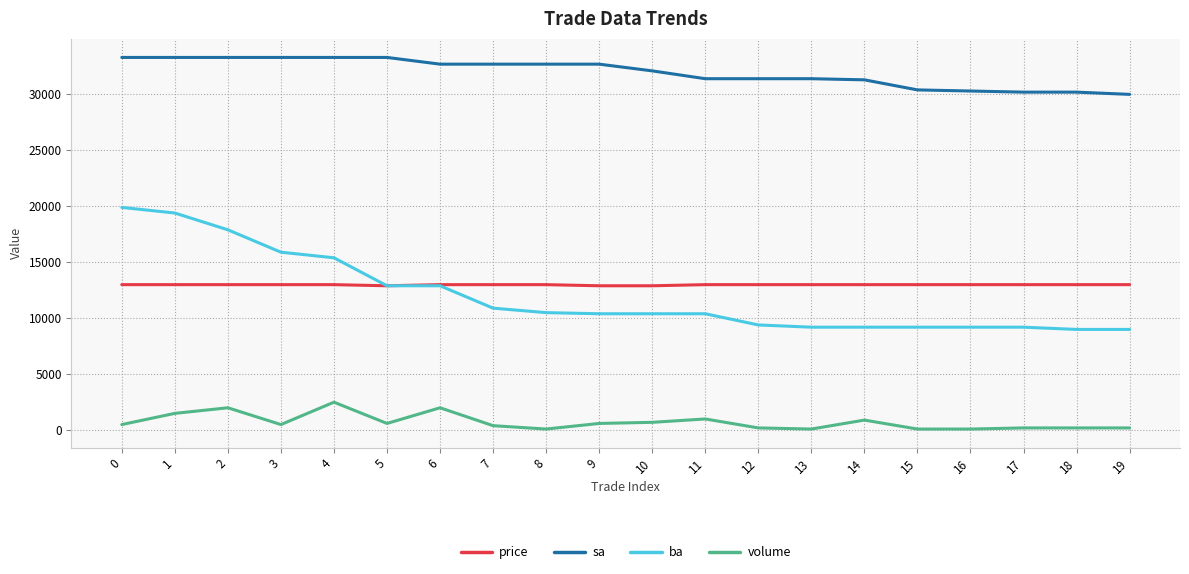

Where is the first local maximum for volume?

2